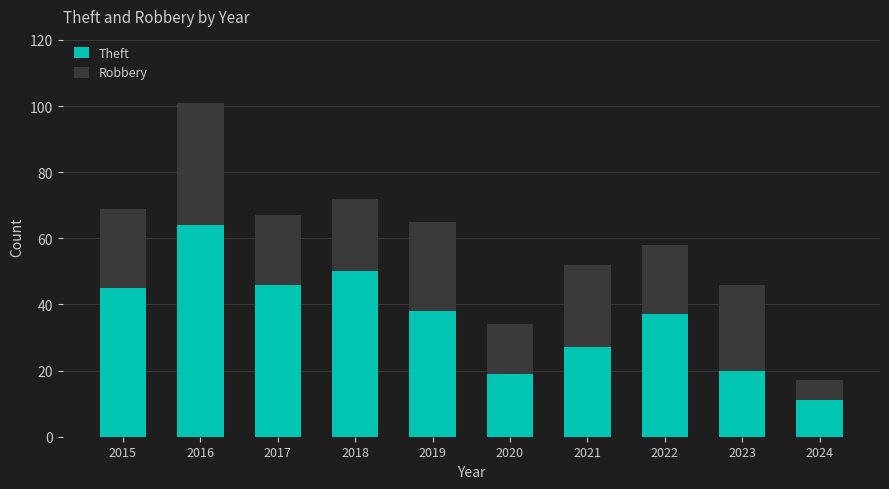

At which label does Theft reach its peak?

2016